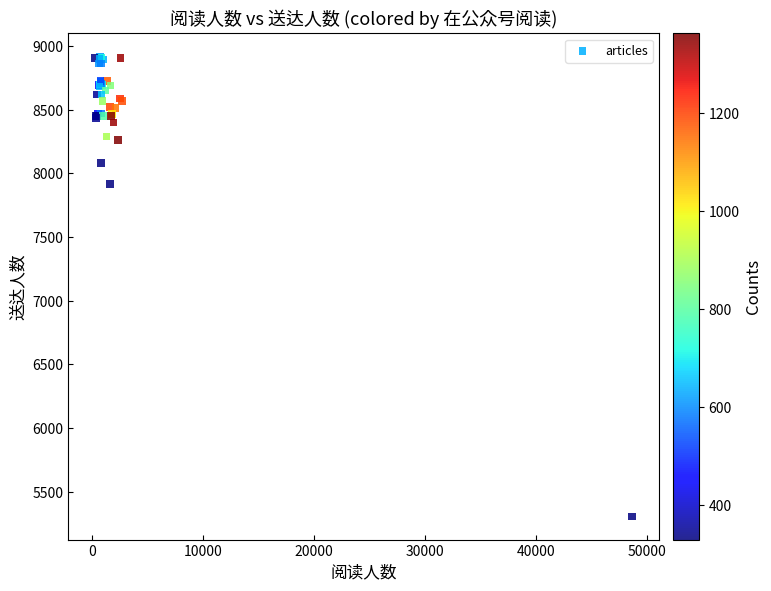

What Y value in the scatter plot is closest to 7111?

7915